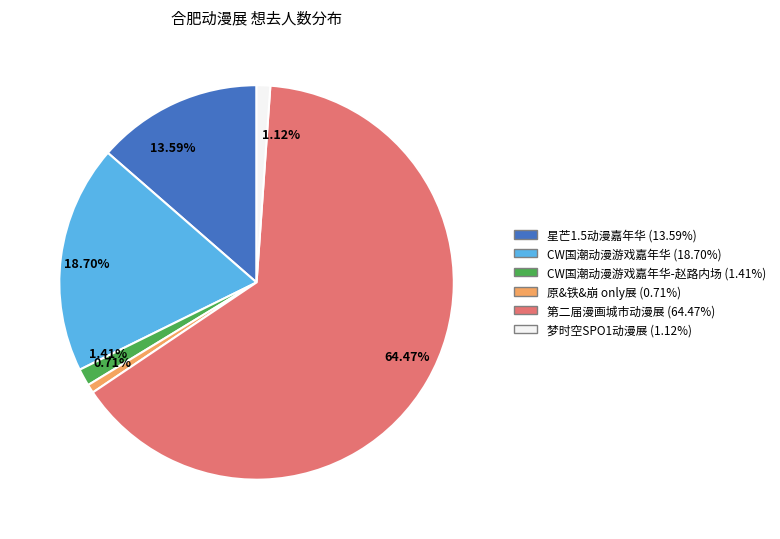

Is the sum of 1.41% and 1.12% greater than half?

No